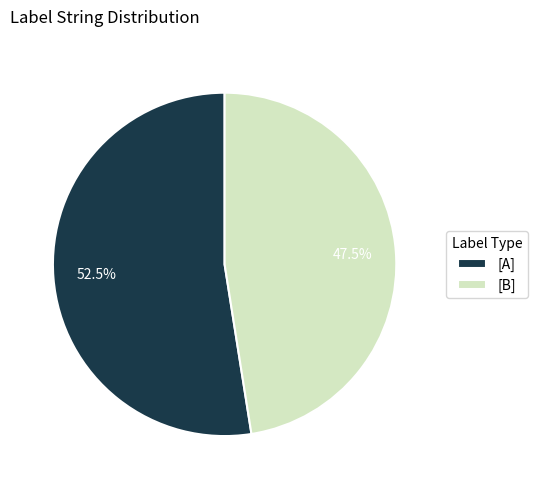

Which category has the biggest portion of the pie?

[A]